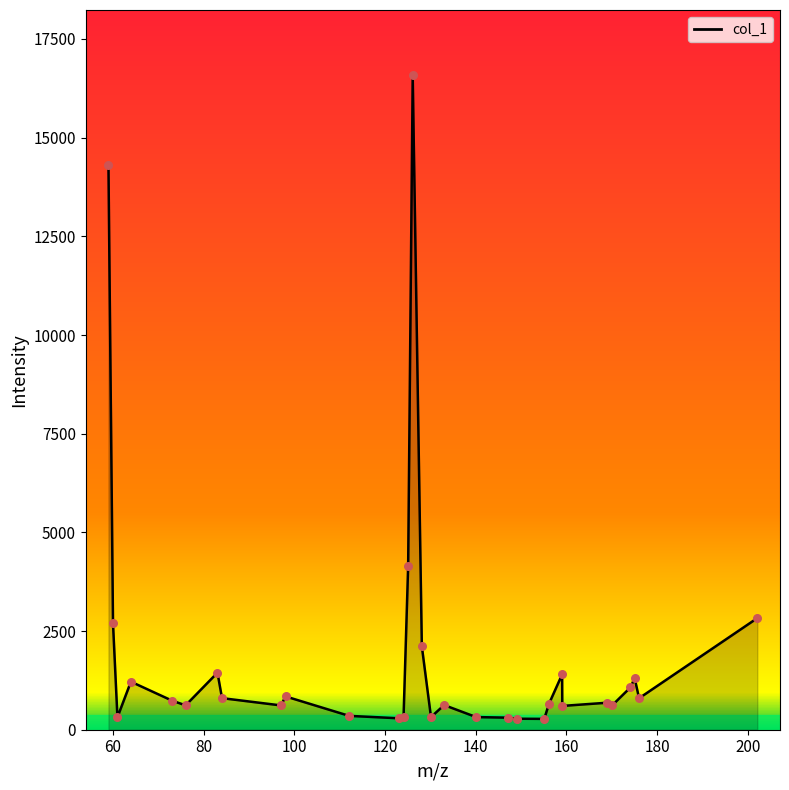

What is the greatest value displayed?

16576.1